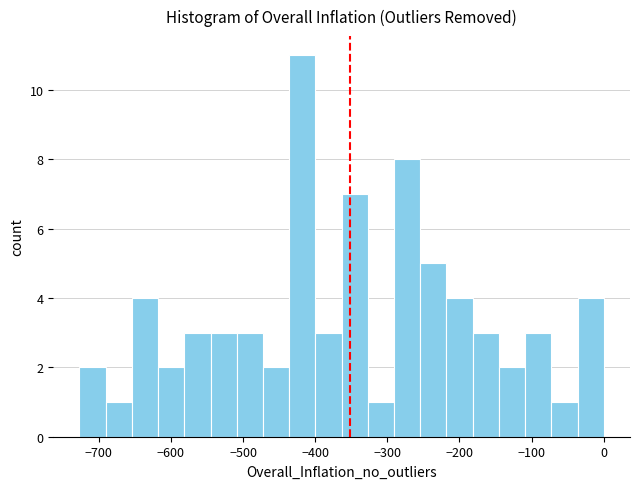

Read against the x-axis, roughly where is the centre of the tallest bar?

-420